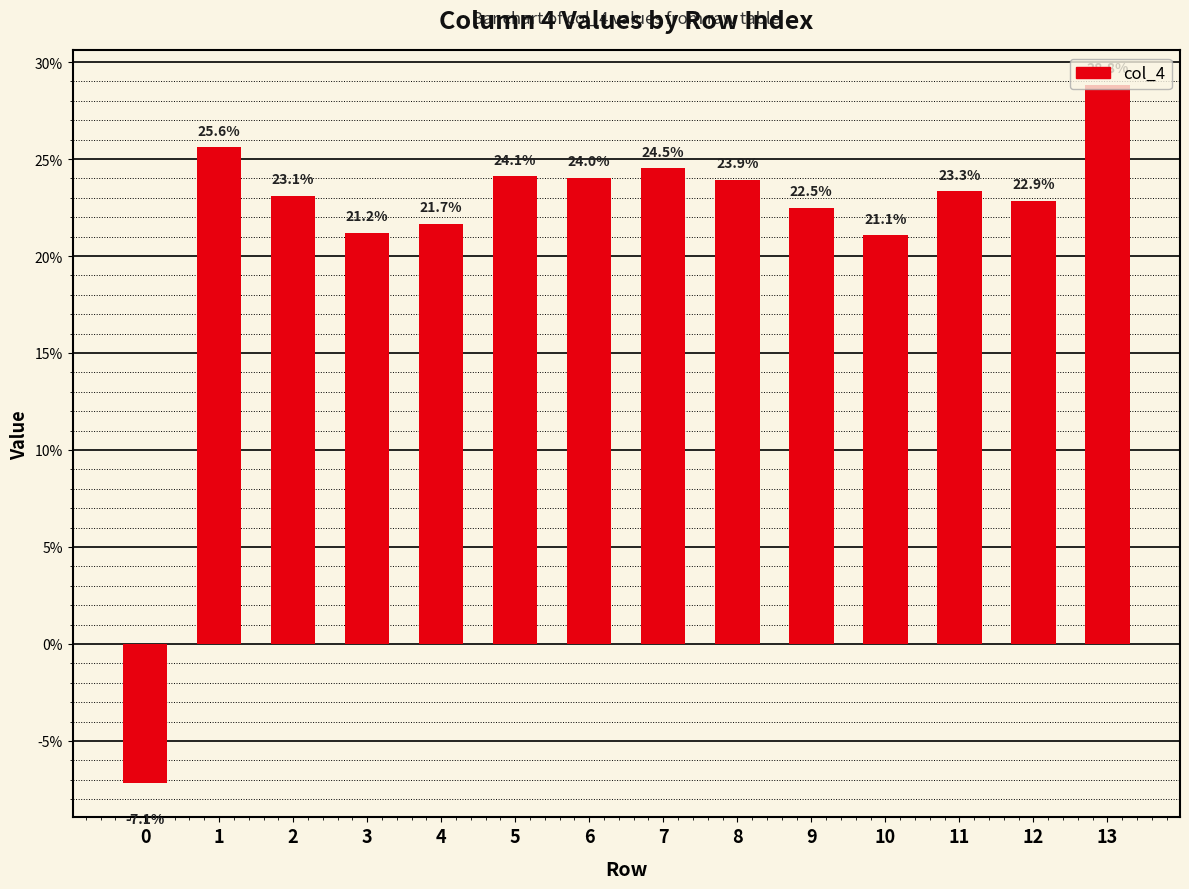

What is the greatest value displayed?

0.3